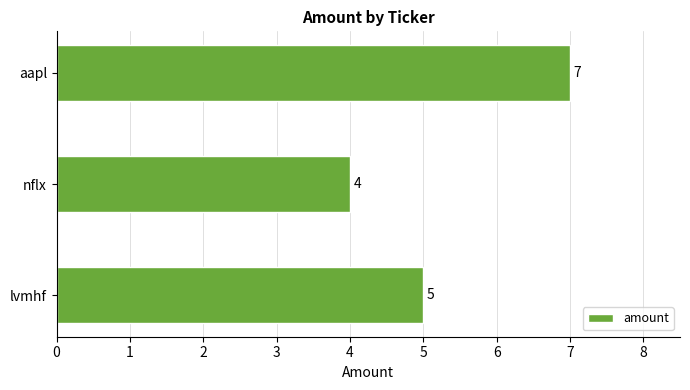

List the labels in order of value, largest first.

aapl, lvmhf, nflx